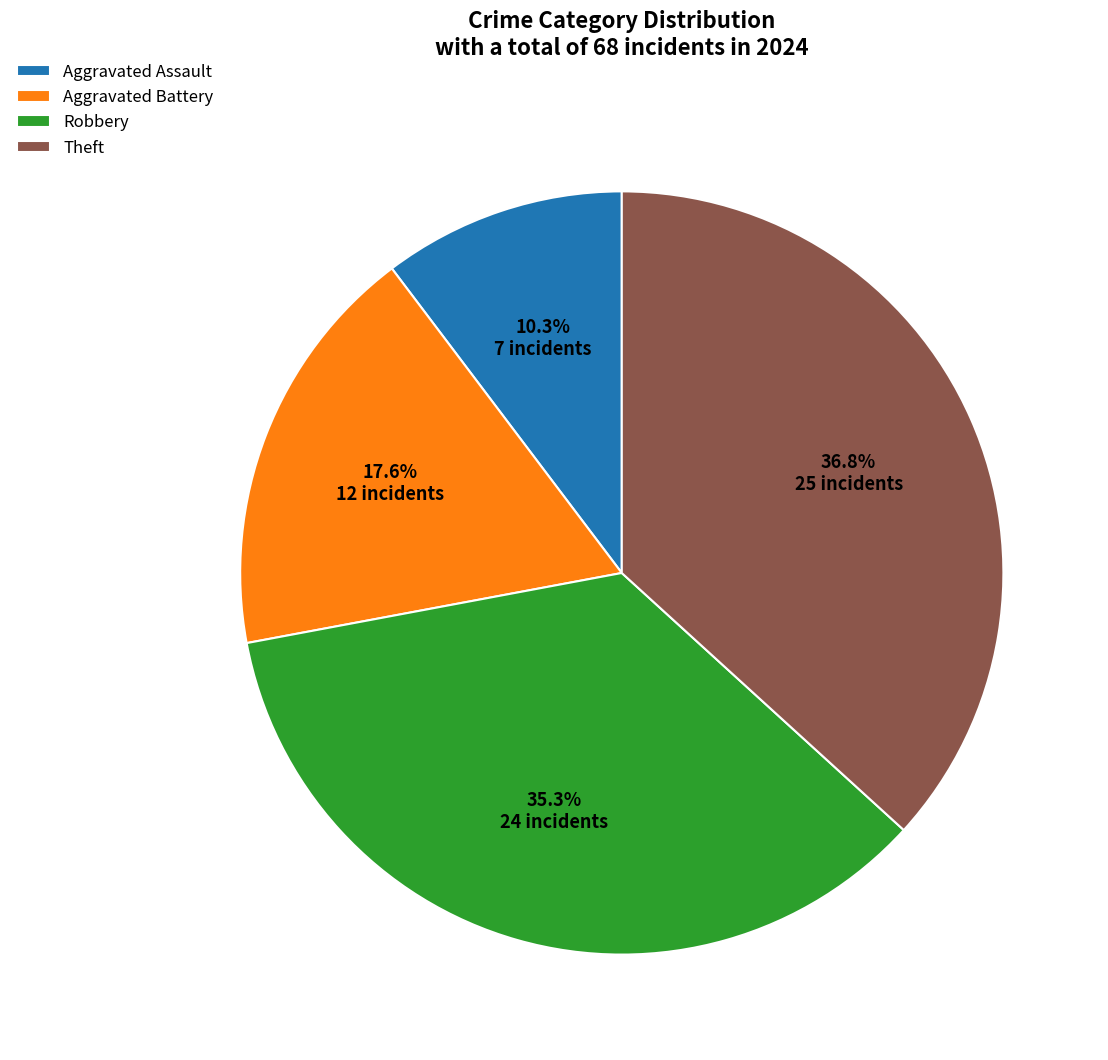

Rank the categories by value from highest to lowest.

Theft, Robbery, Aggravated Battery, Aggravated Assault